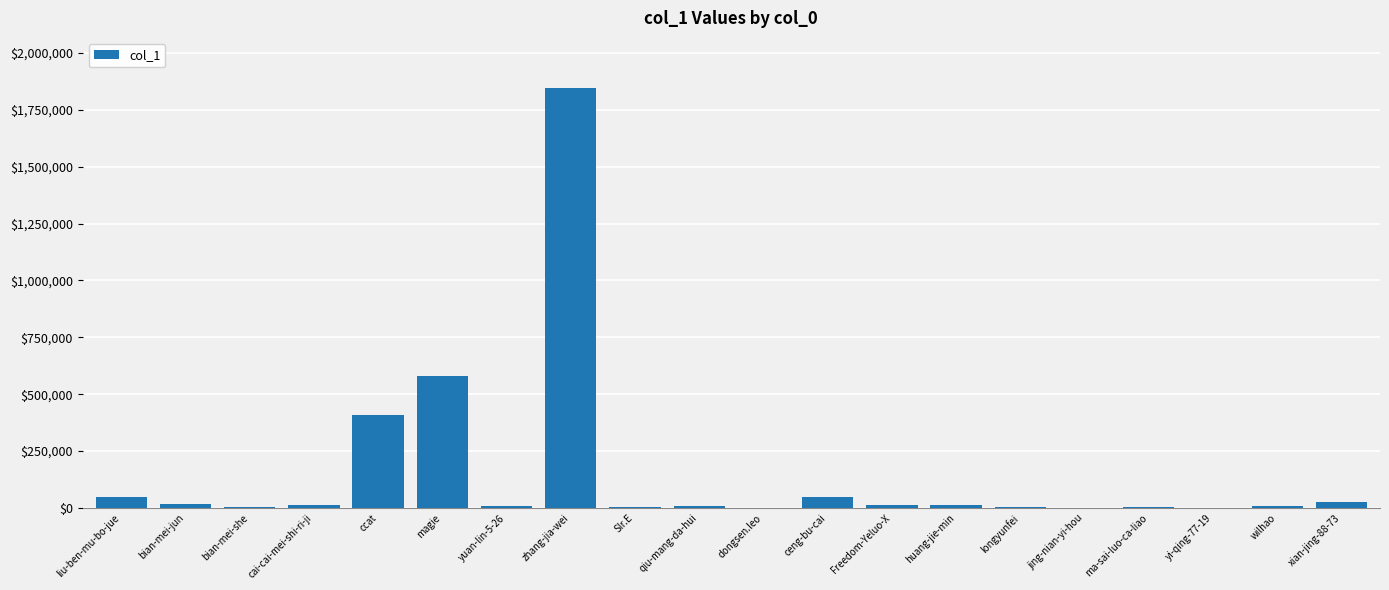

How many series are shown in this chart?

1